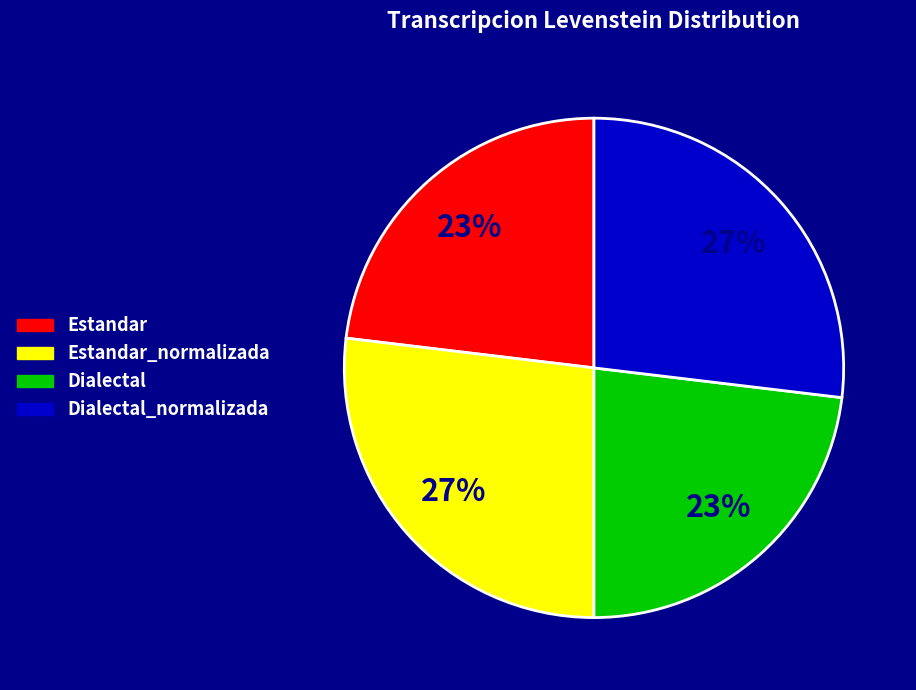

Is it true that Estandar_normalizada is 33% of the pie?

False